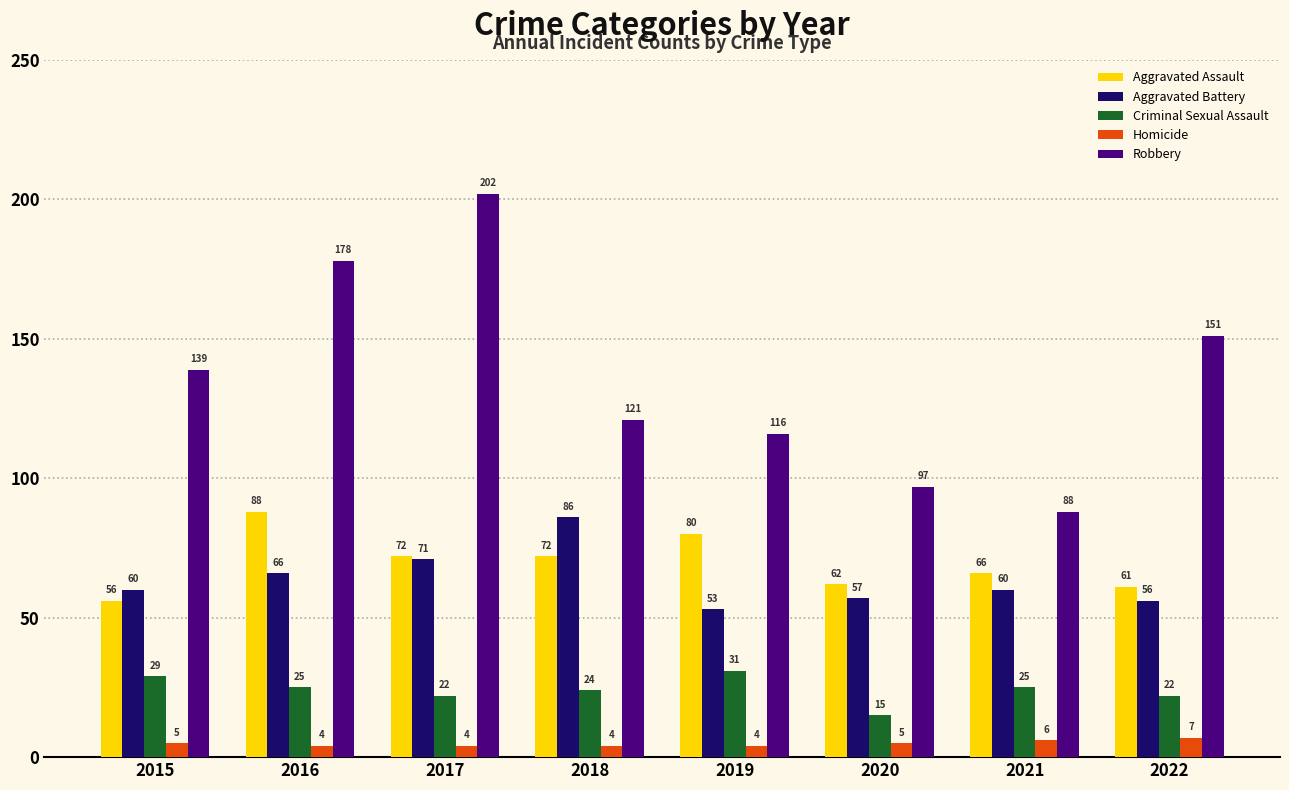

At 2017, list the series in order from largest to smallest.

Robbery, Aggravated Assault, Aggravated Battery, Criminal Sexual Assault, Homicide